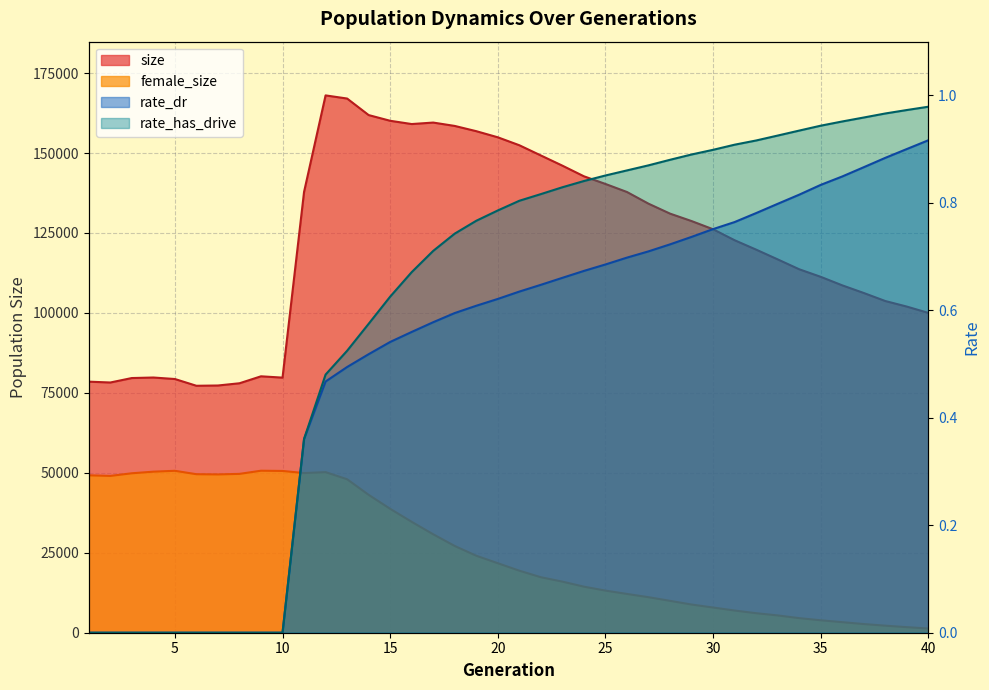

Which category has the highest value in the rate_has_drive series?

40